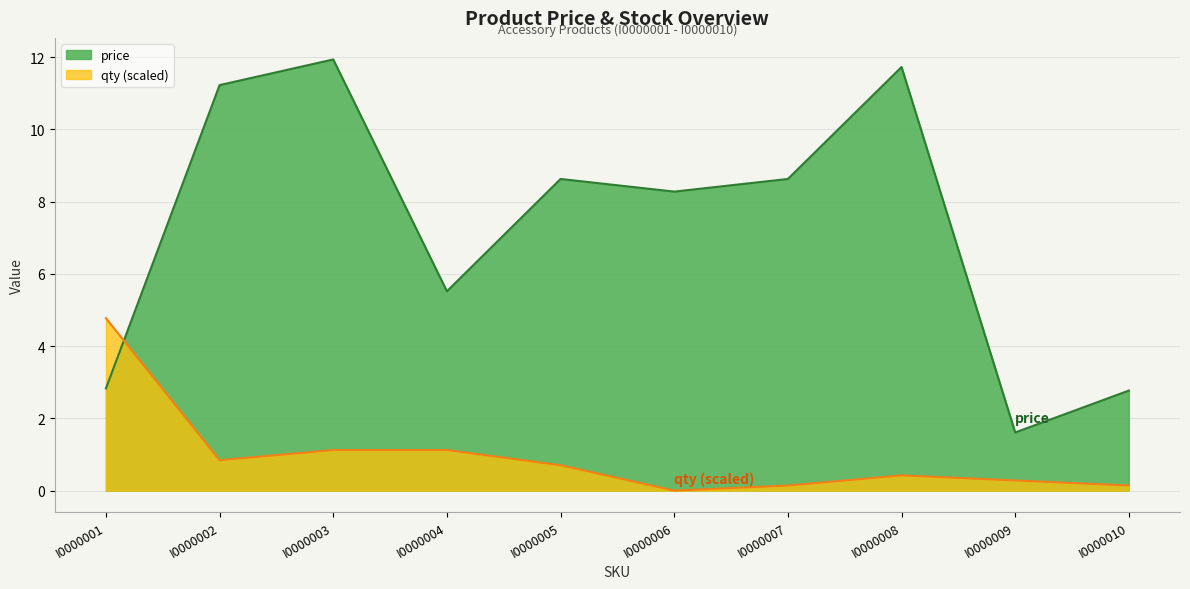

Rank the categories by qty value from highest to lowest.

I0000001, I0000003, I0000004, I0000002, I0000005, I0000008, I0000009, I0000007, I0000010, I0000006